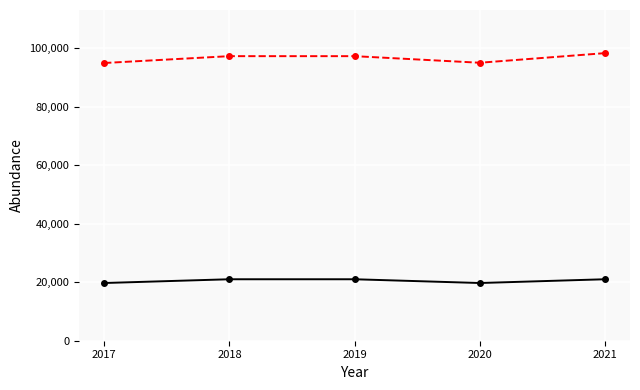

How many lines are shown in the chart?

2